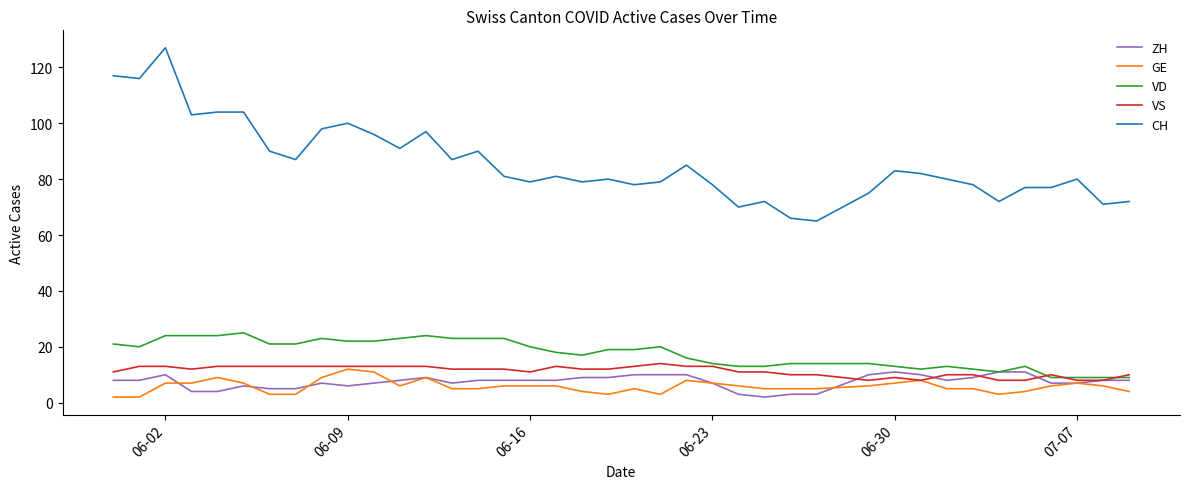

What is the greatest value displayed?

127